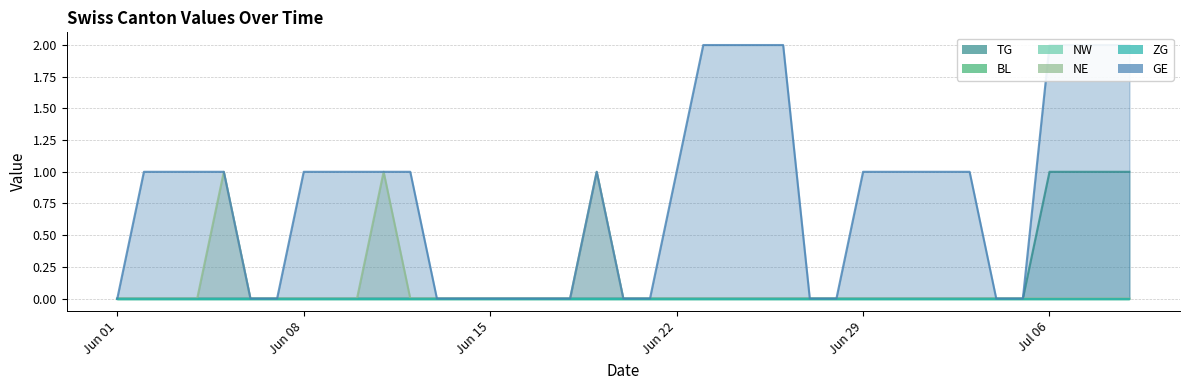

What is the label of the 22nd point from the right?

2020-06-18